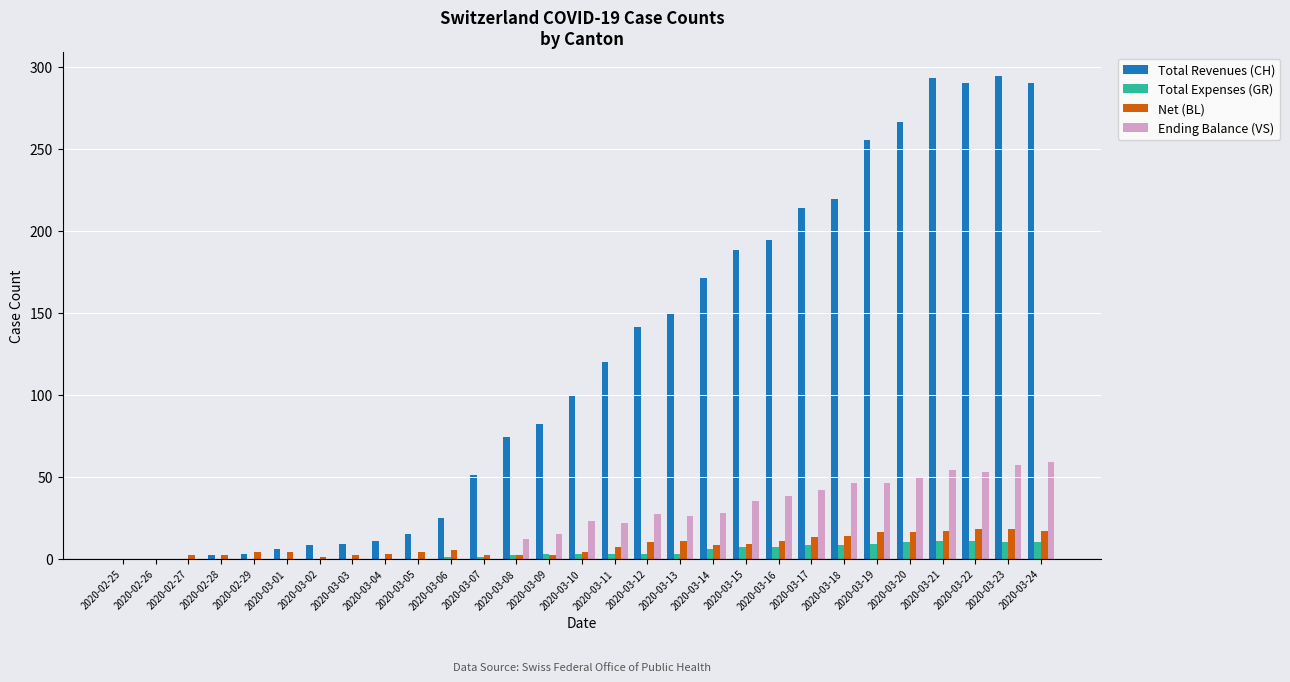

What is the greatest value displayed?

294